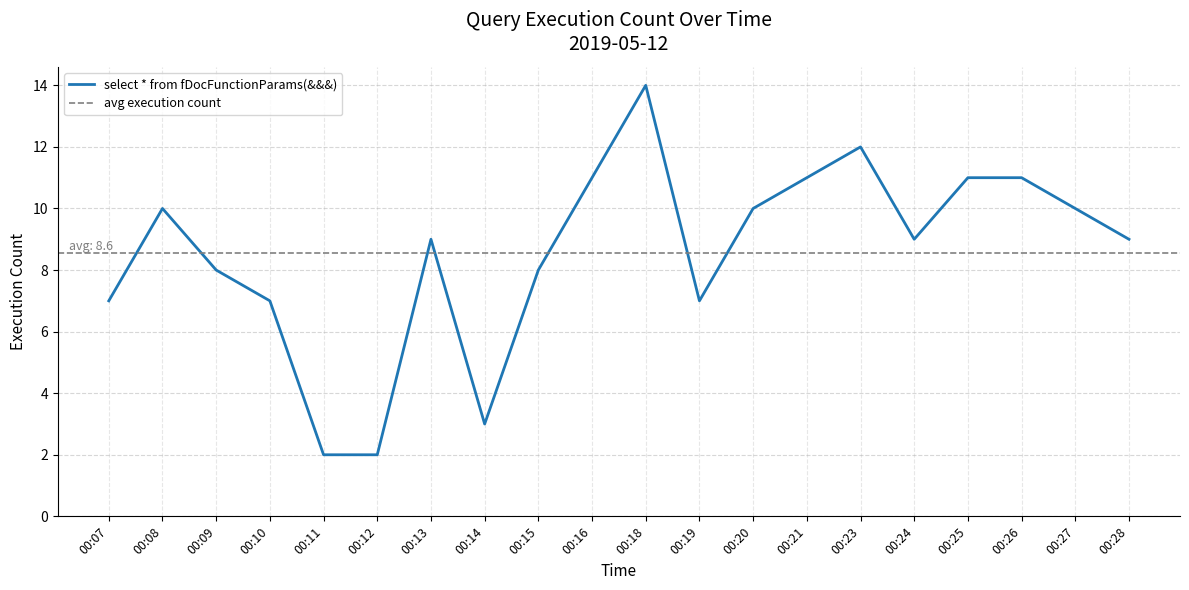

Reading right to left, transcribe all the data shown in this chart.

00:28=9	00:27=10	00:26=11	00:25=11	00:24=9	00:23=12	00:21=11	00:20=10	00:19=7	00:18=14	00:16=11	00:15=8	00:14=3	00:13=9	00:12=2	00:11=2	00:10=7	00:09=8	00:08=10	00:07=7